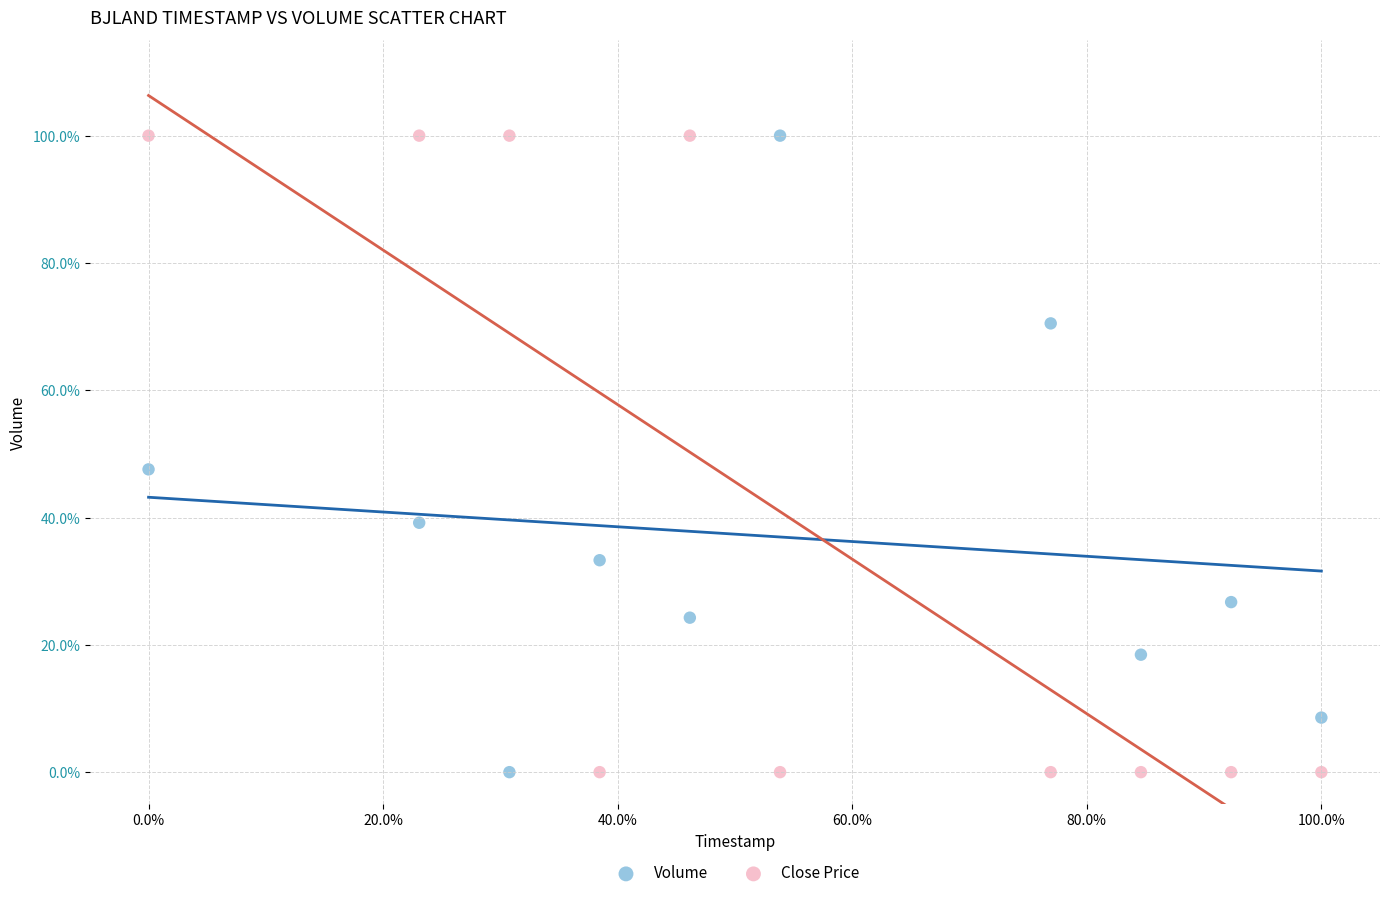

What are all the series names shown in the legend?

Volume, Close Price